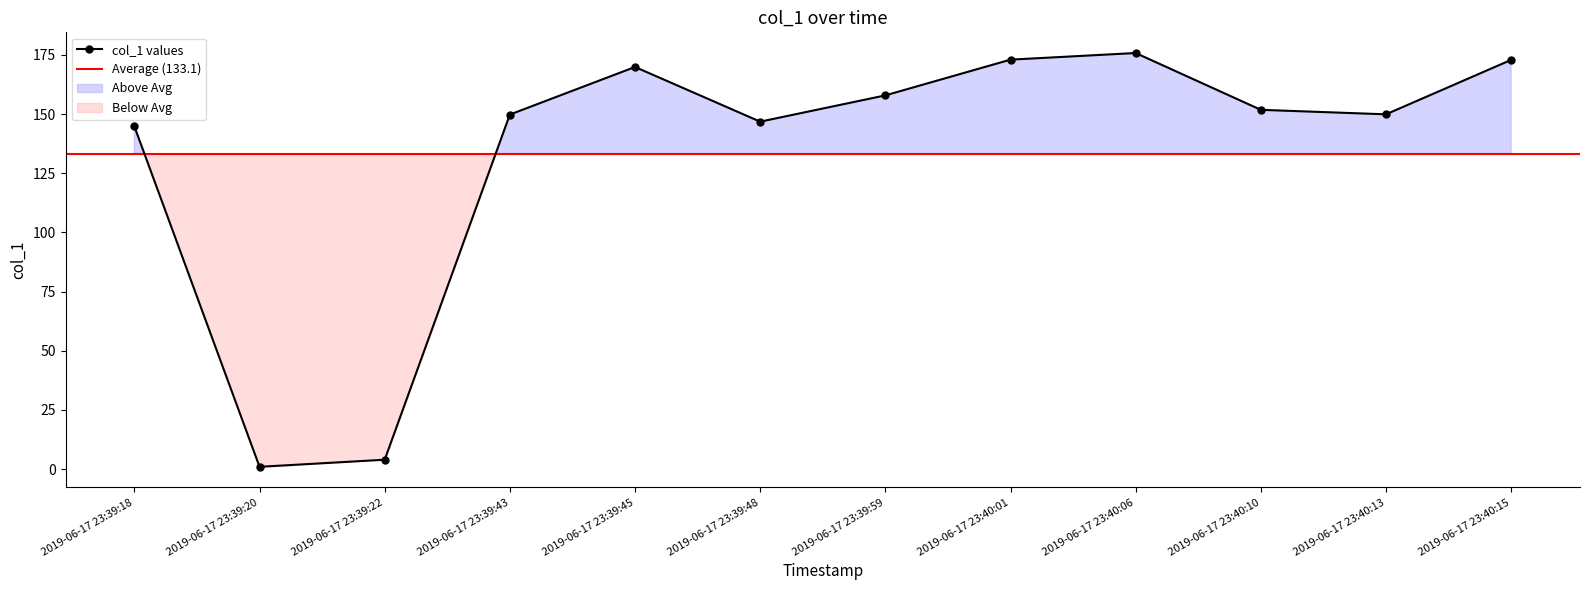

Between 2019-06-17 23:39:59 and 2019-06-17 23:40:06, which is larger?

2019-06-17 23:40:06